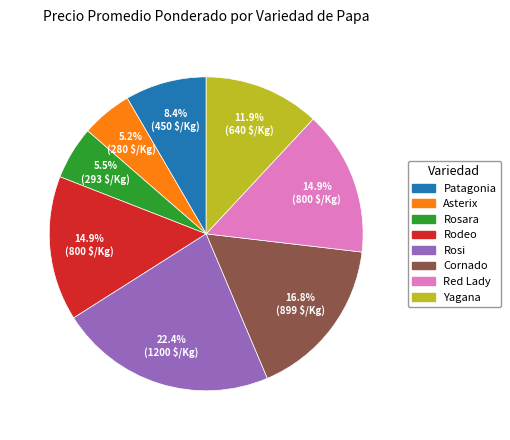

Between Yagana and Rosi, which is larger?

Rosi